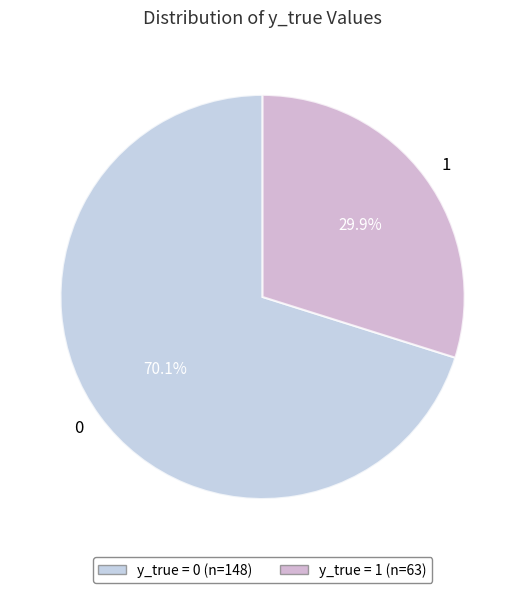

Rank the categories by value from highest to lowest.

0, 1